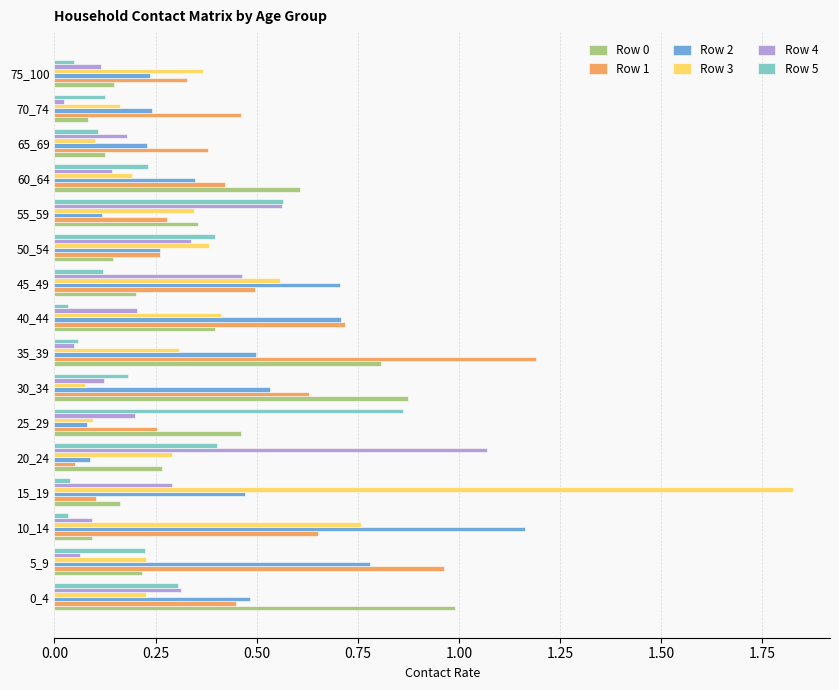

How many categories are shown in the chart?

16